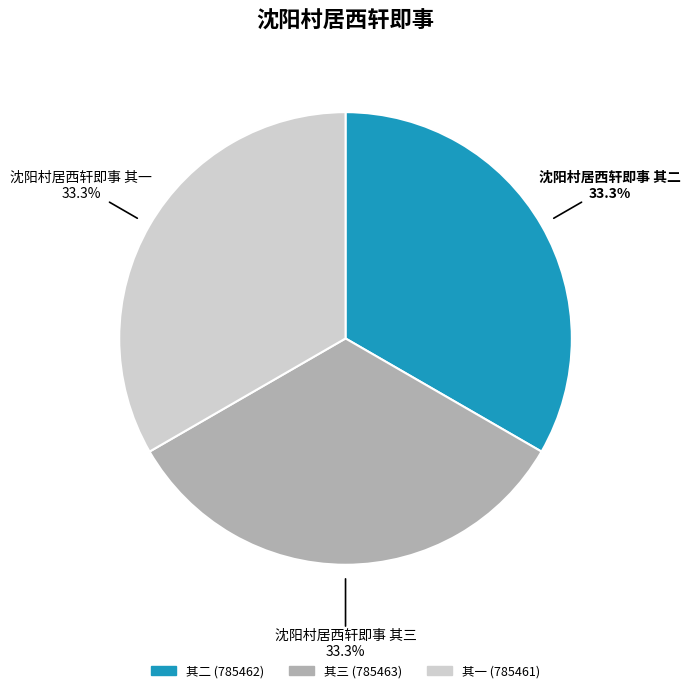

To the nearest percent, what is the average slice percentage?

33%